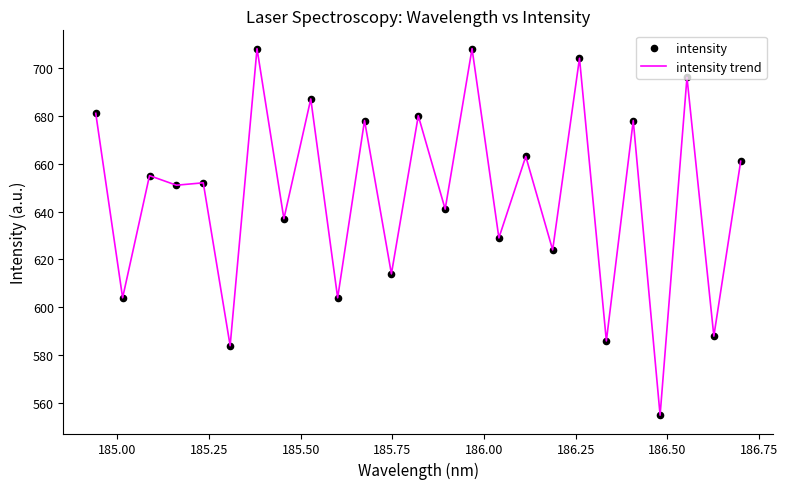

What is the minimum value shown in the chart?

555